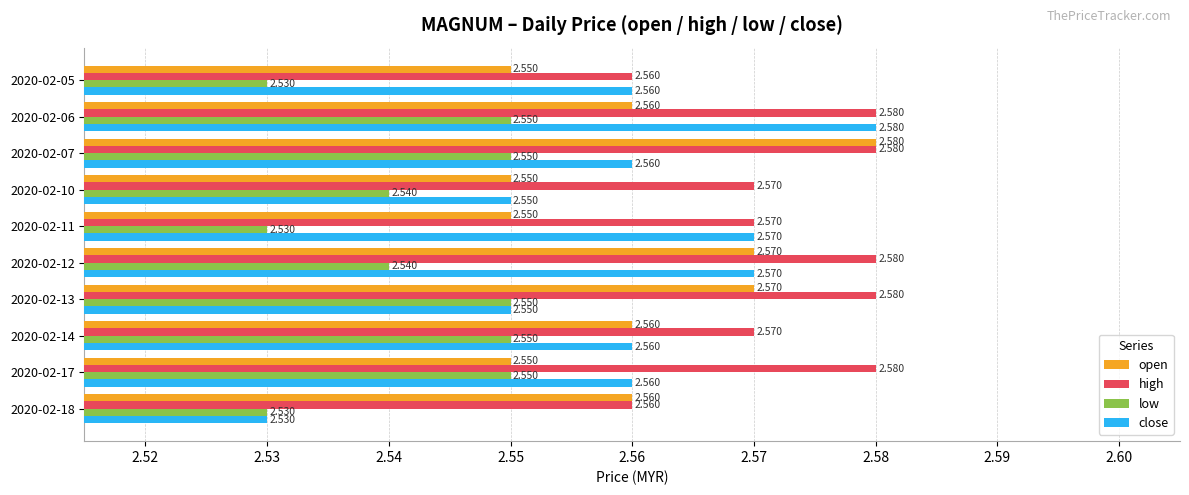

Which series has the largest total across all categories?

high